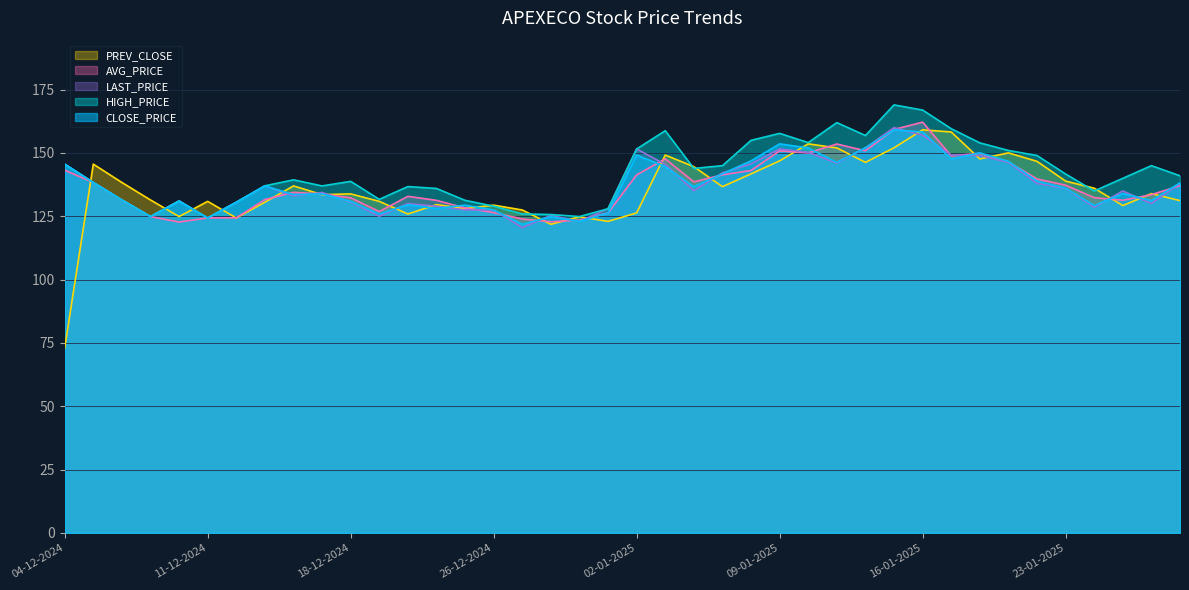

How many lines are shown in the chart?

5